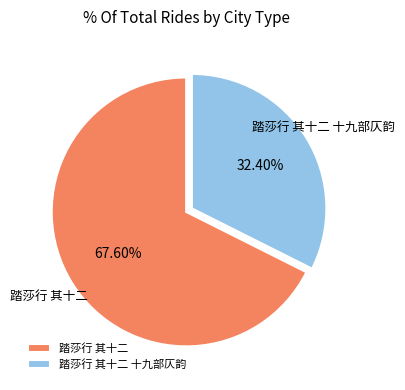

Approximately how many times larger is the value at 踏莎行 其十二 compared to 踏莎行 其十二 十九部仄韵?

2.1